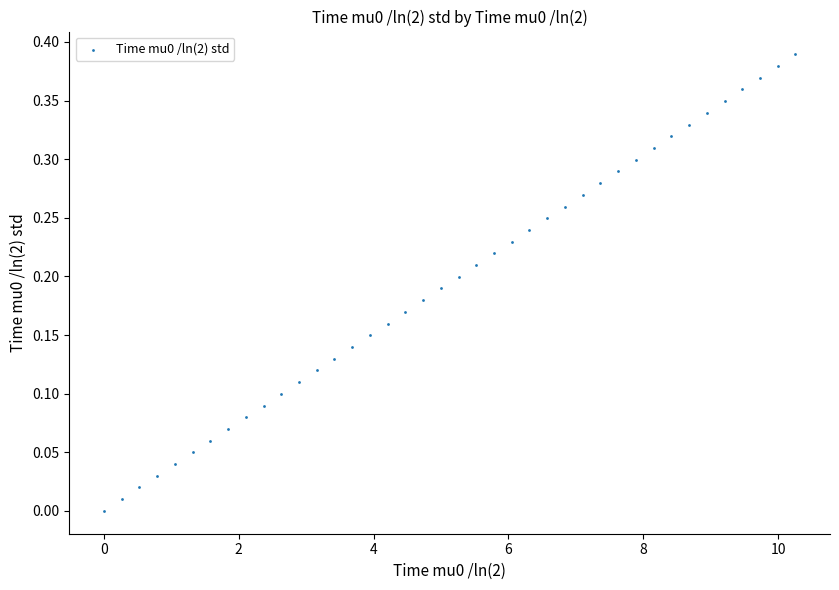

What is the range of X values (max minus min)?

10.3